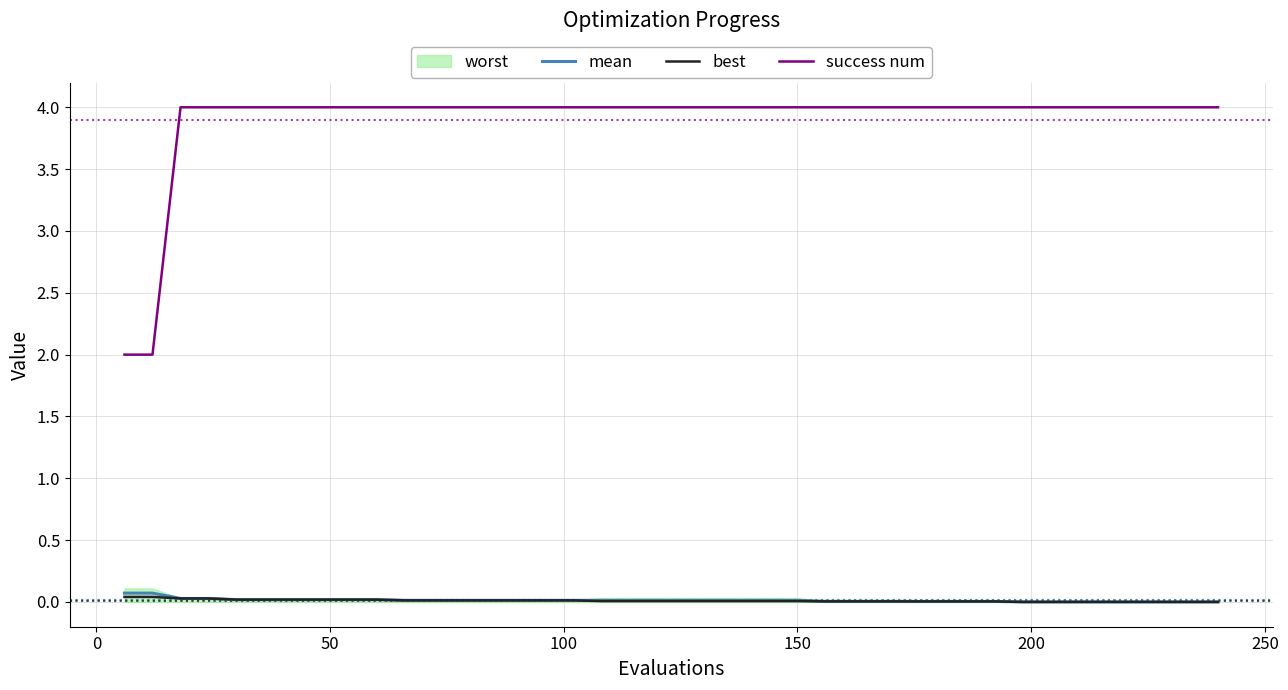

True or false: success num and mean cross at least once.

False